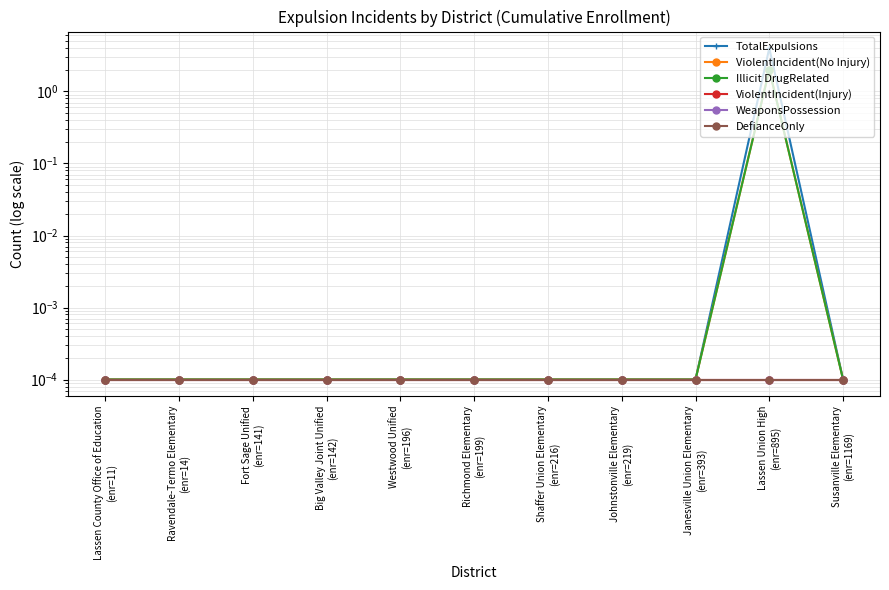

The value of DefianceOnly at Westwood Unified
(enr=196) is 0.0. True or false?

False